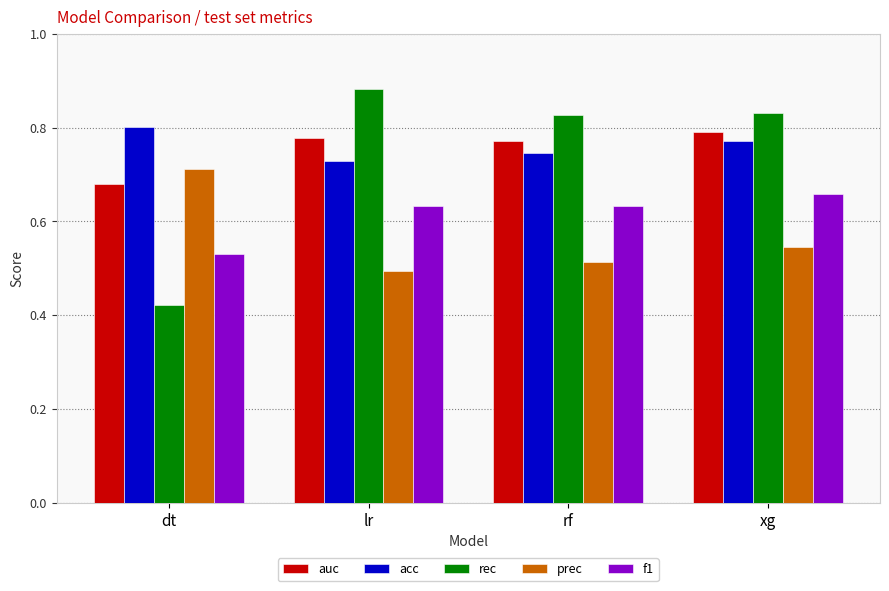

What is the sum of the f1 values at dt and lr?

1.2